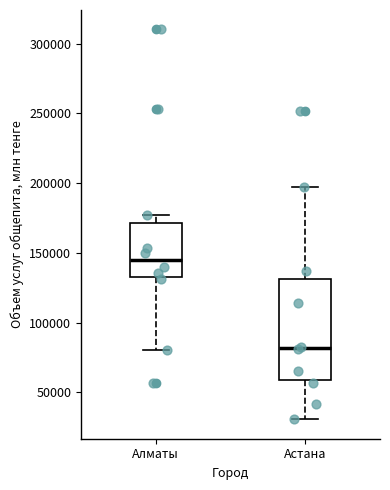

Which box's median line is the highest?

Алматы